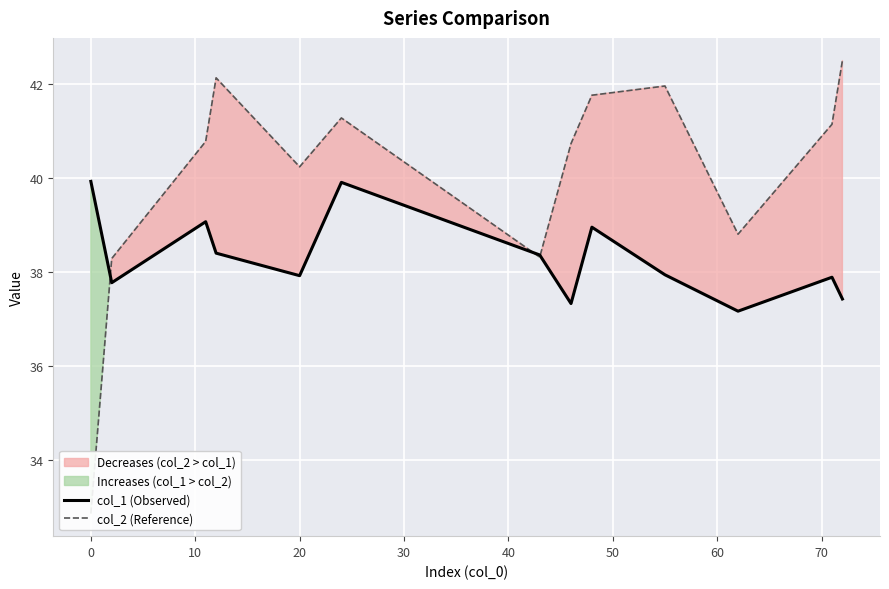

The col_1 (Observed) series shows 39.9 at 0. True or false?

True